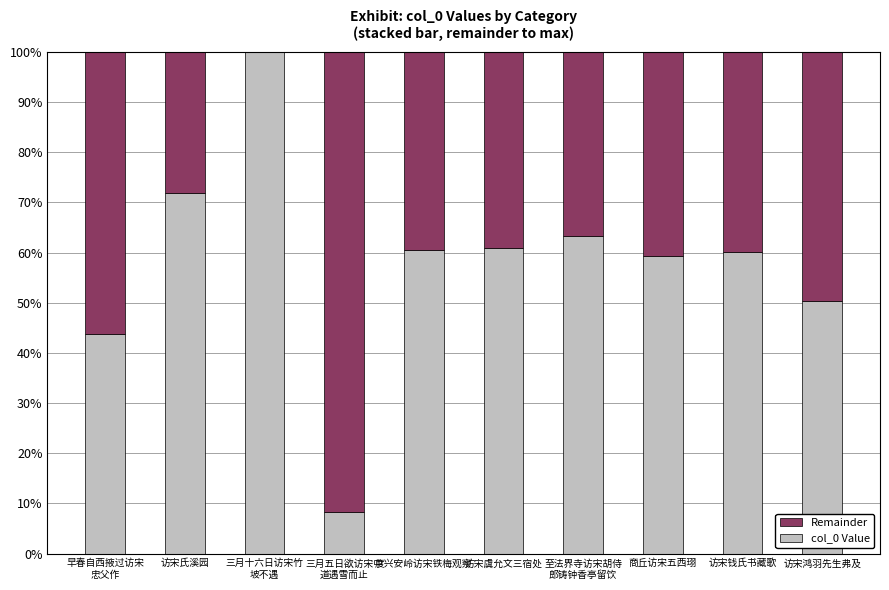

What is the highest value of the col_0 Value series?

100.0